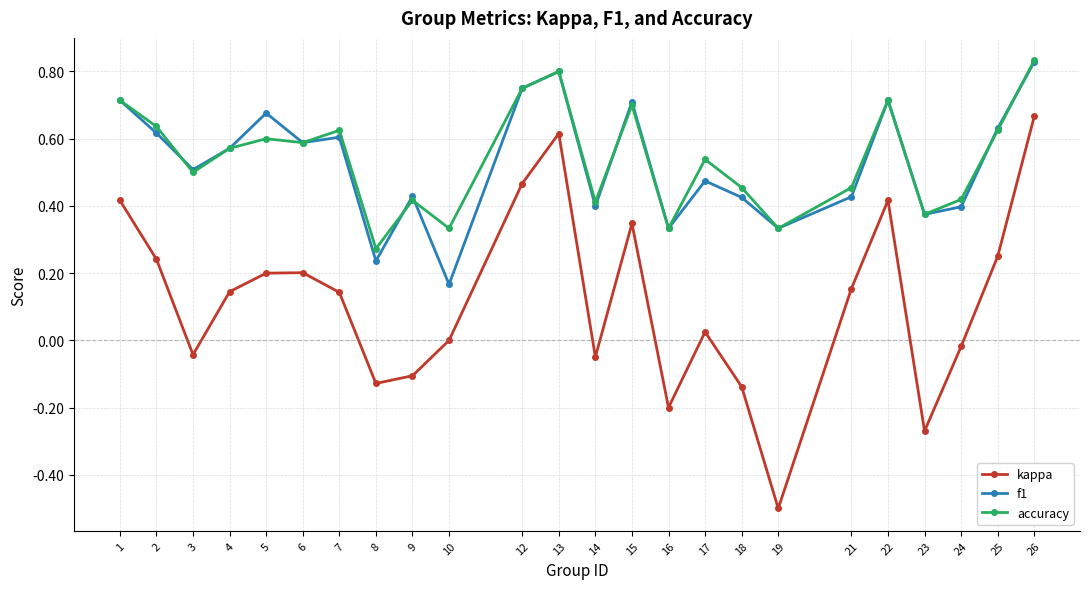

How many interior local peaks does the accuracy series have?

7